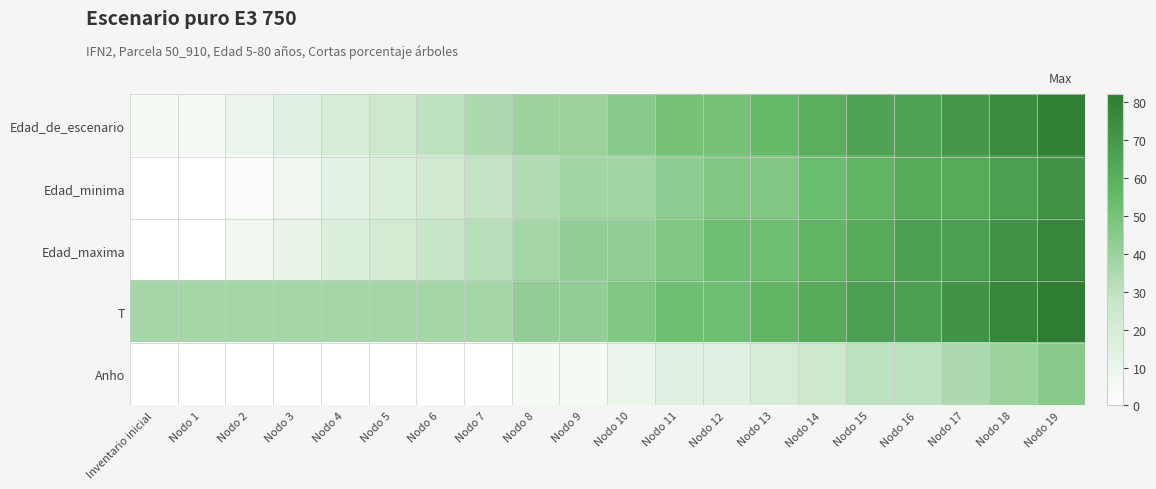

Rank the series at Nodo 1 from lowest to highest value.

Edad_minima, Edad_maxima, Anho, Edad_de_escenario, T